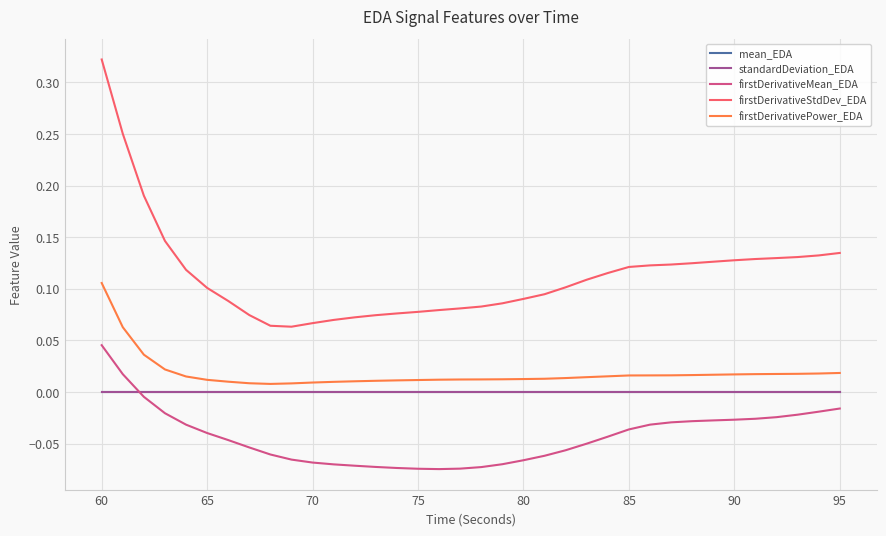

Which series has the widest spread of values?

firstDerivativeStdDev_EDA